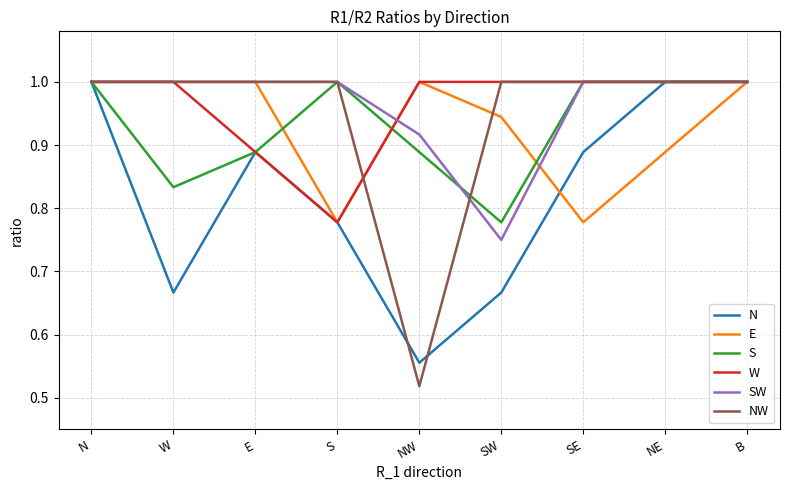

Which series changed the most between NW and SW?

NW